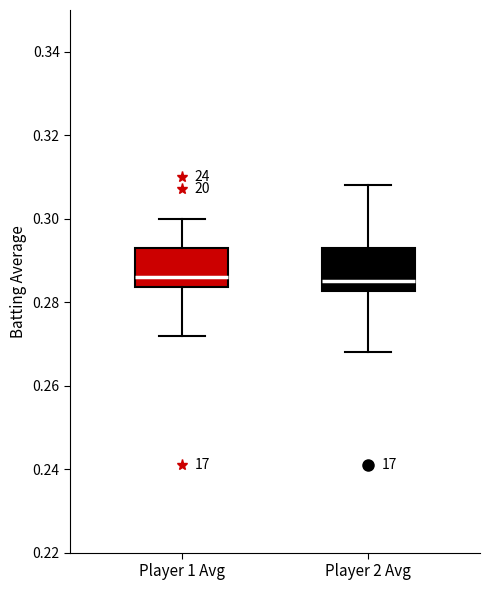

Reading left to right, read every box against the y-axis: the position of its median line, the range the box covers, and the ends of its whiskers. The values are not printed on the chart, so give them approximately, as read against the axis.

Player 1 Avg: median 0.286, box 0.284 to 0.294, whiskers 0.272 to 0.300
Player 2 Avg: median 0.286, box 0.282 to 0.294, whiskers 0.268 to 0.308